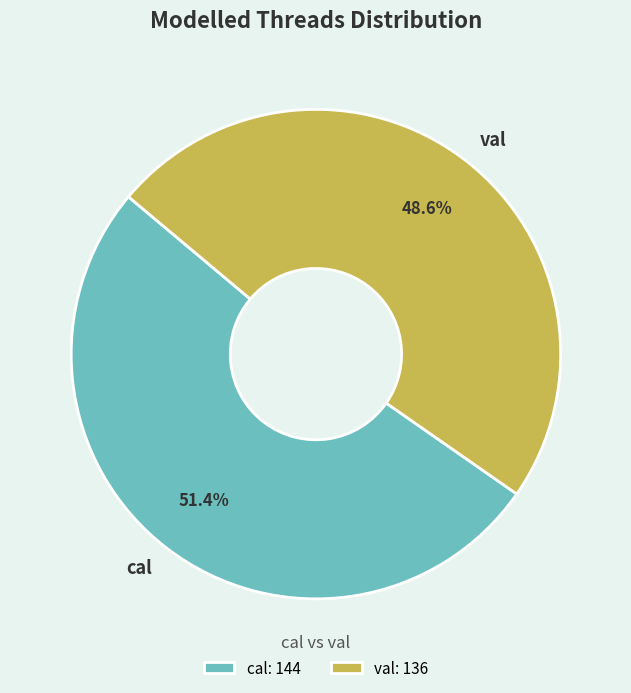

Which category has the smallest portion of the pie?

val